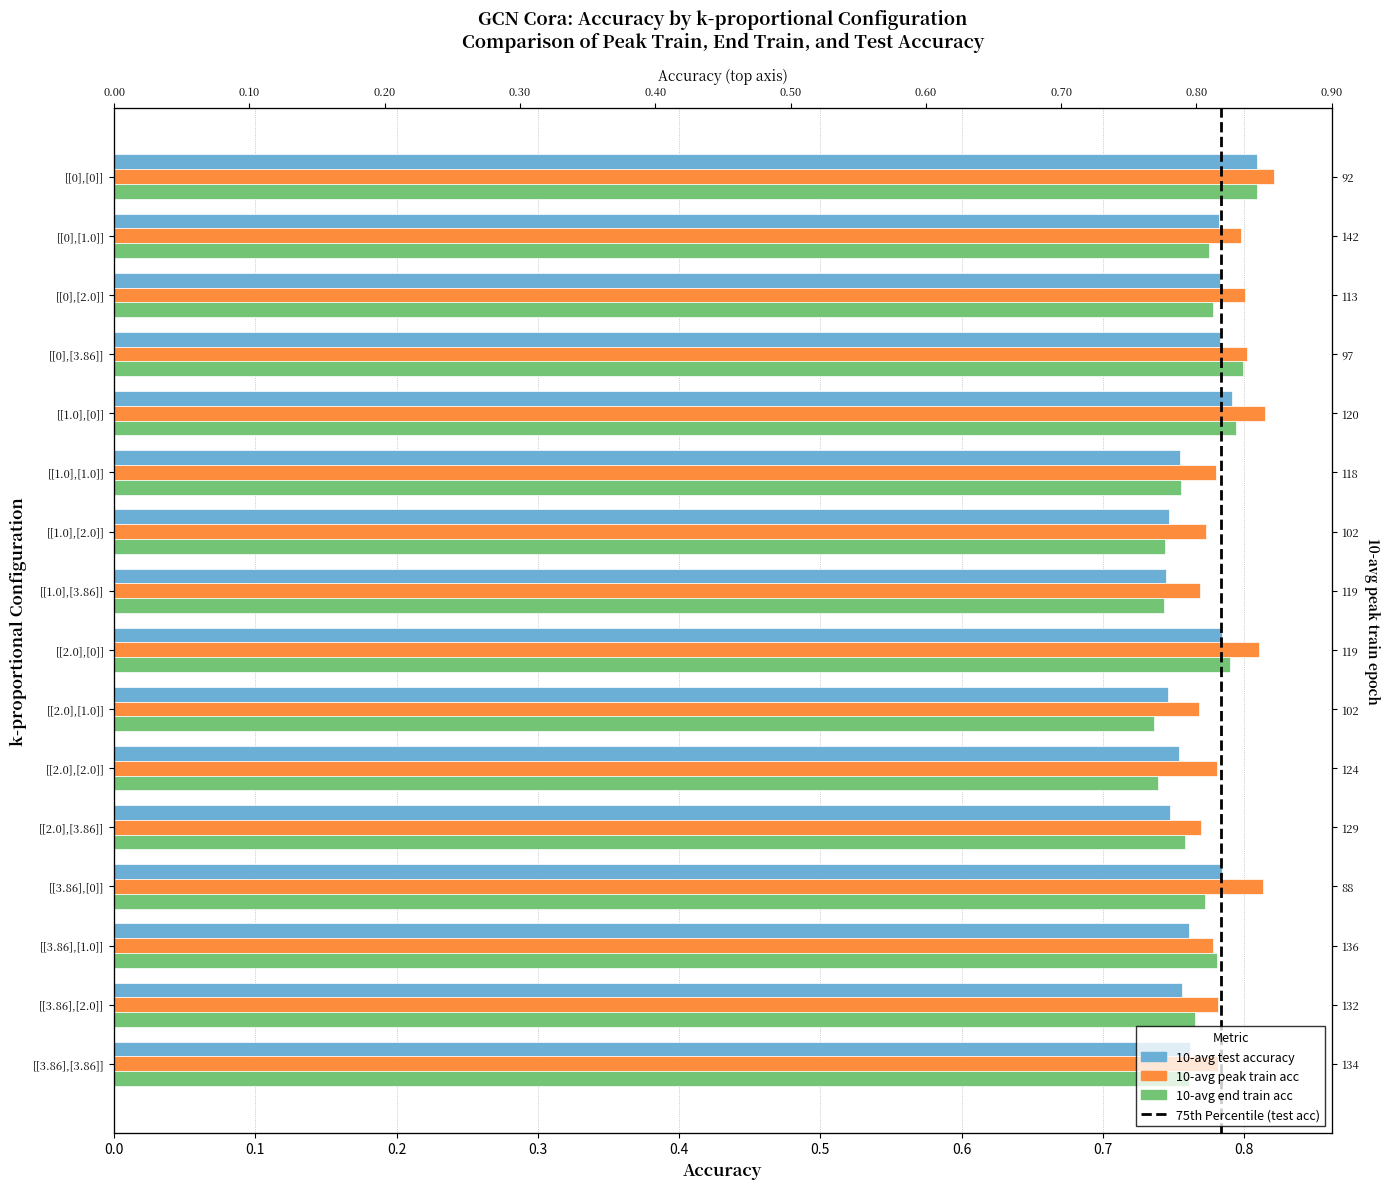

How many bars are there in total?

48